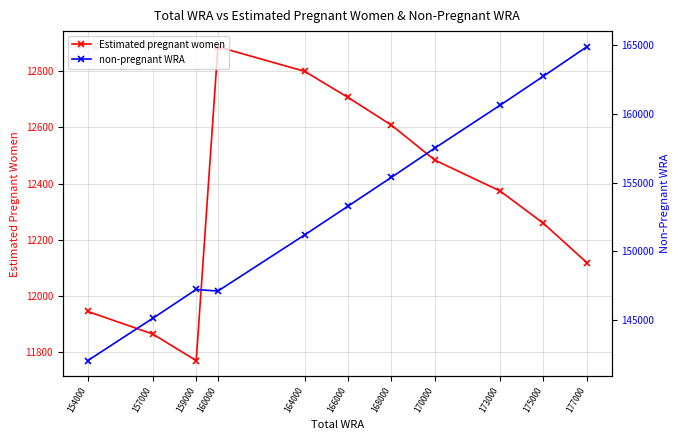

What is the sum of all Estimated pregnant women values?

135819.7